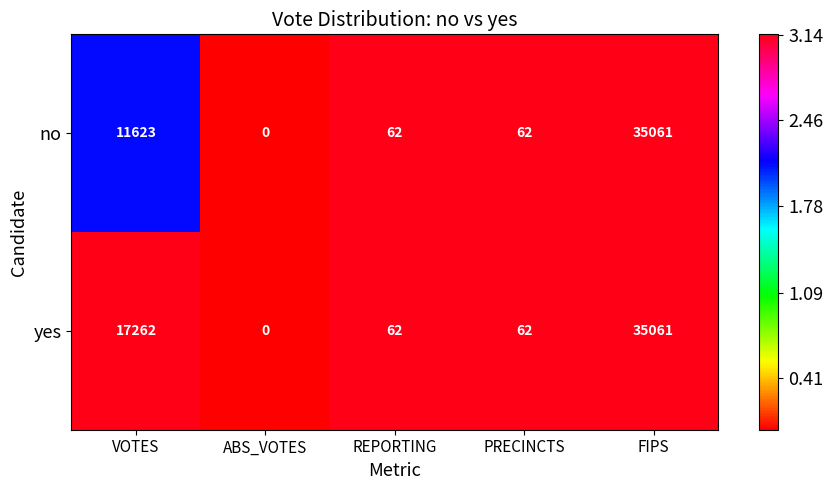

What is the difference between the second highest and minimum values in the yes series?

17262